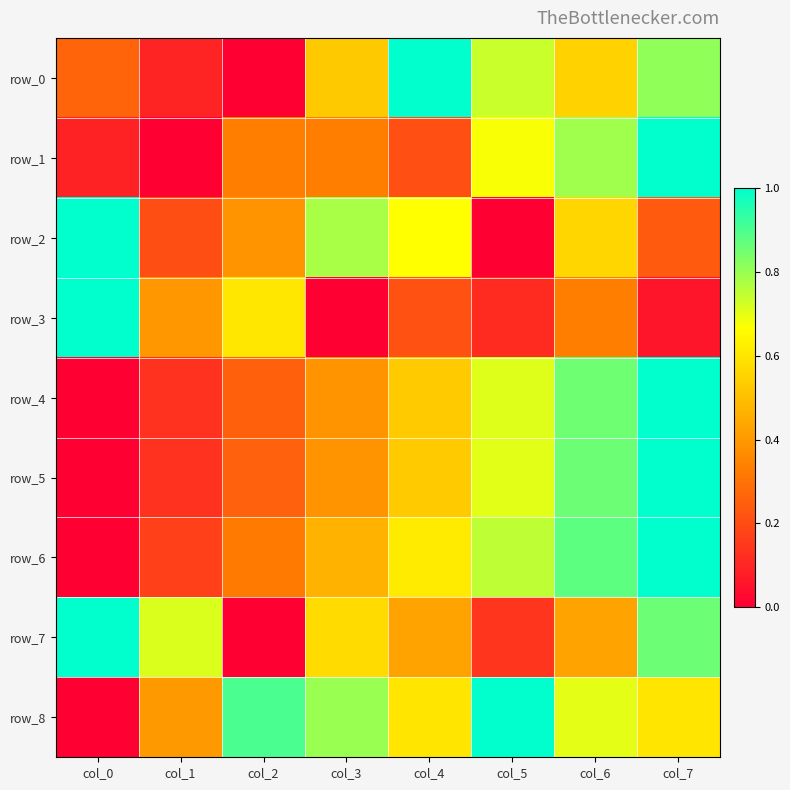

At how many categories does at least one series exceed 0?

8